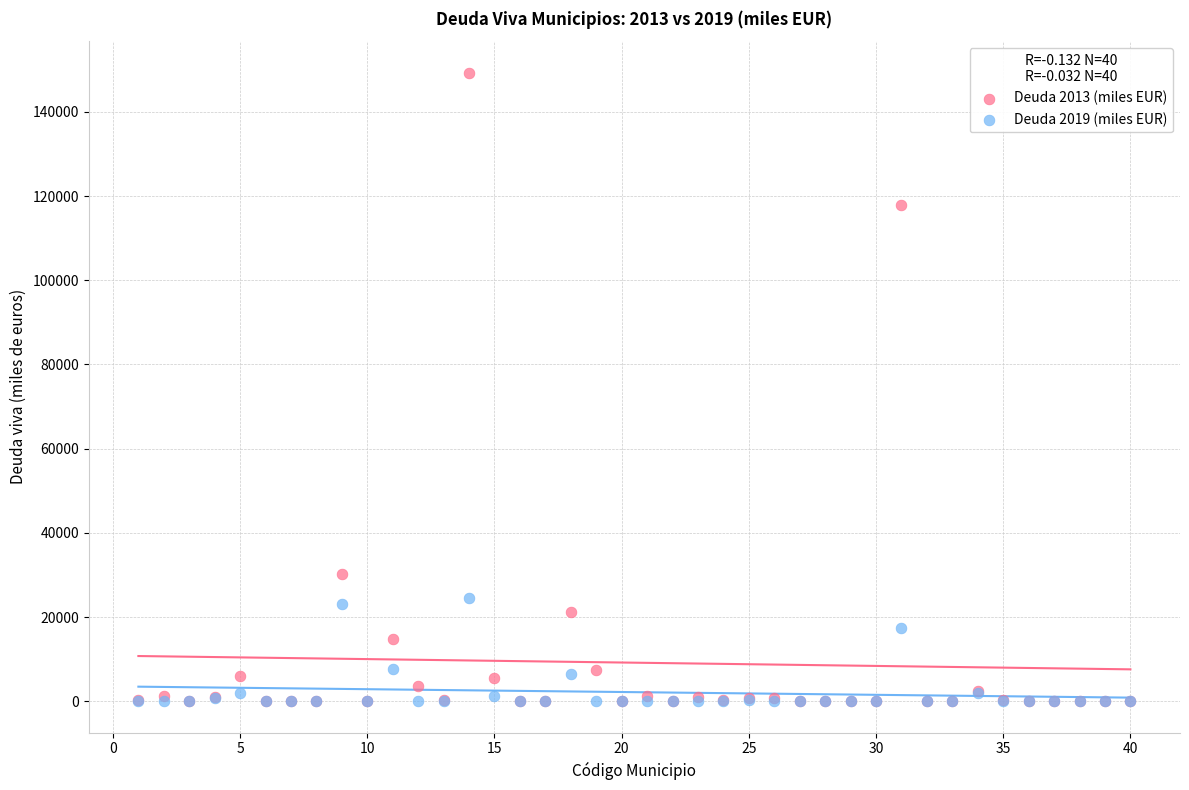

Which series reaches the maximum Y coordinate?

Deuda 2013 (miles EUR)